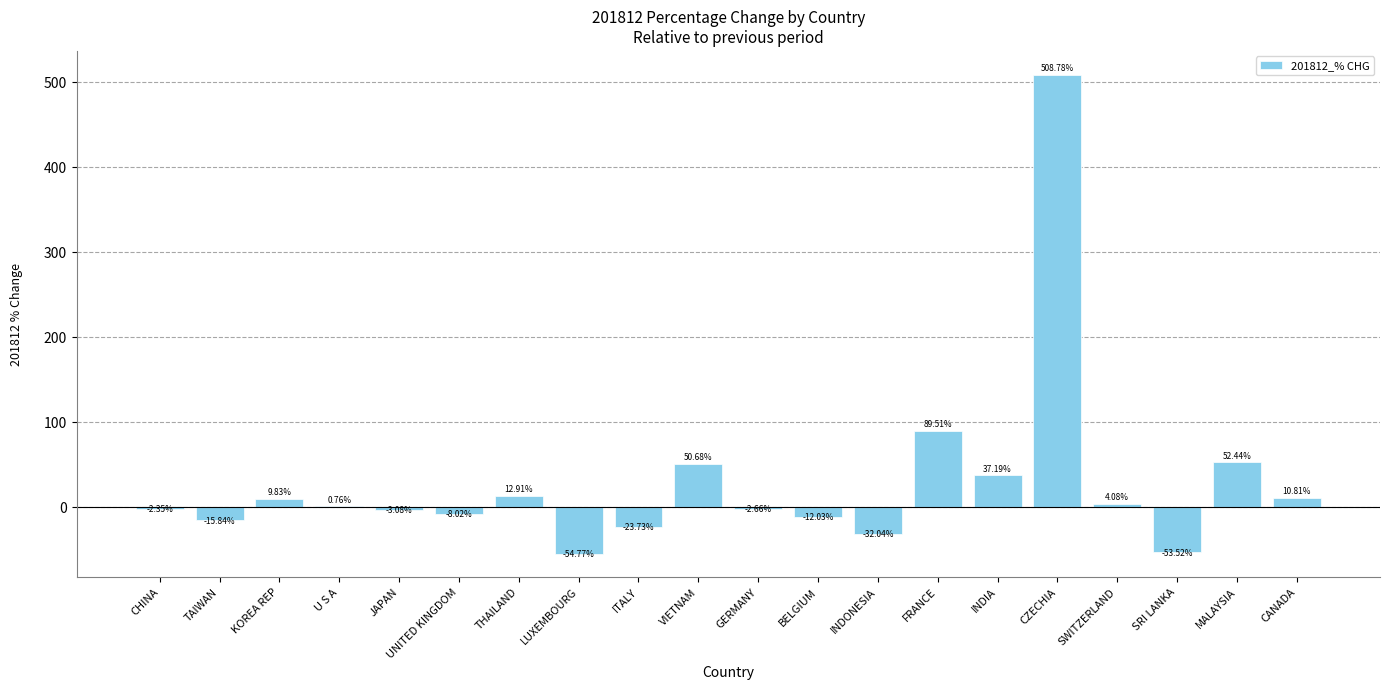

What is the change in value from CZECHIA to SRI LANKA?

-562.3